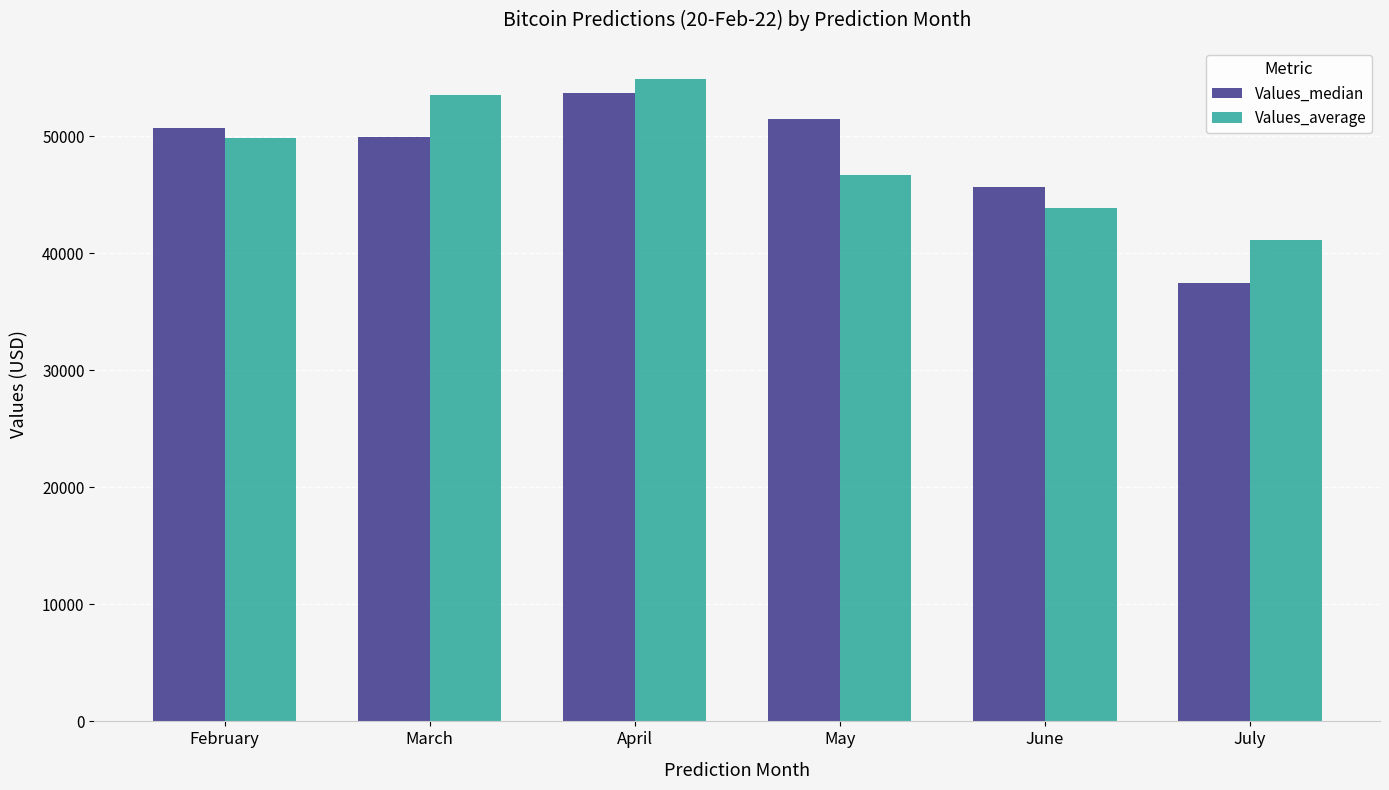

What value does the Values_median series have at July?

37425.7